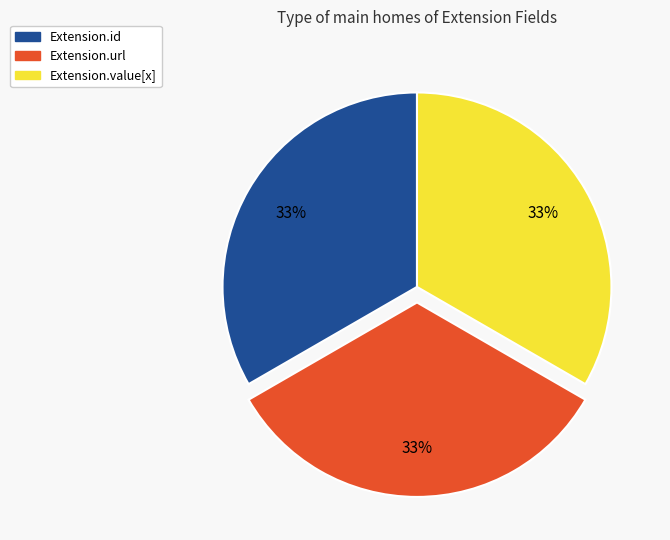

What is the ratio of the value at Extension.id to the value at Extension.url?

1.0